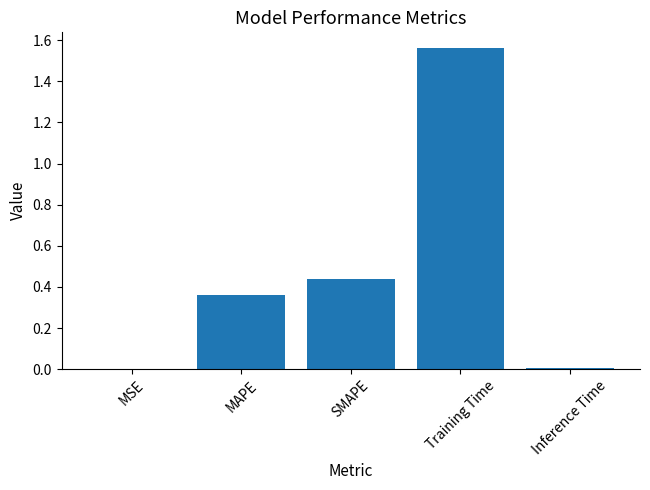

Which category has the highest value across all series?

Training Time